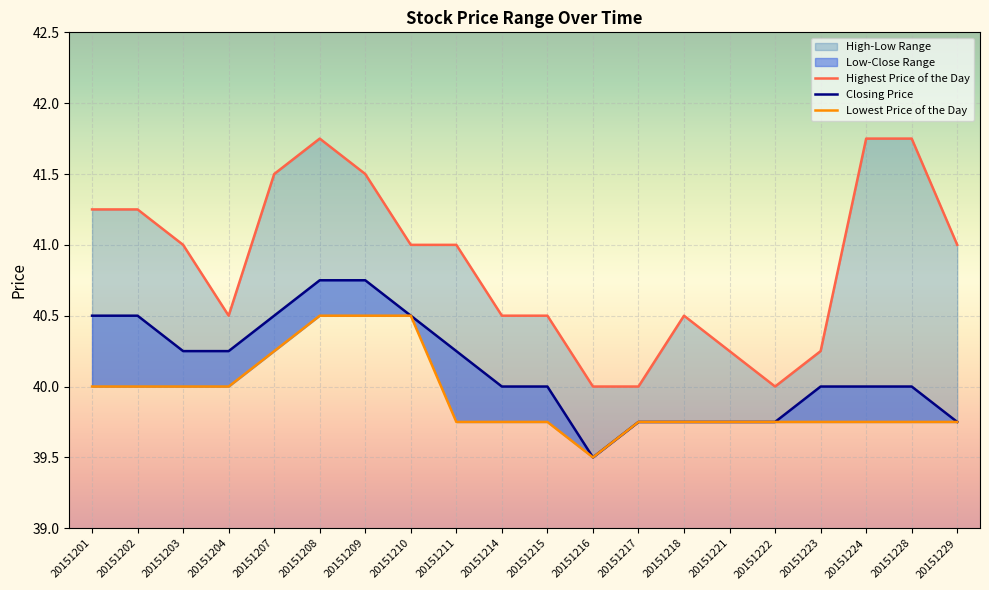

Rank the series by their average value, from highest to lowest.

Highest Price of the Day, Closing Price, Lowest Price of the Day